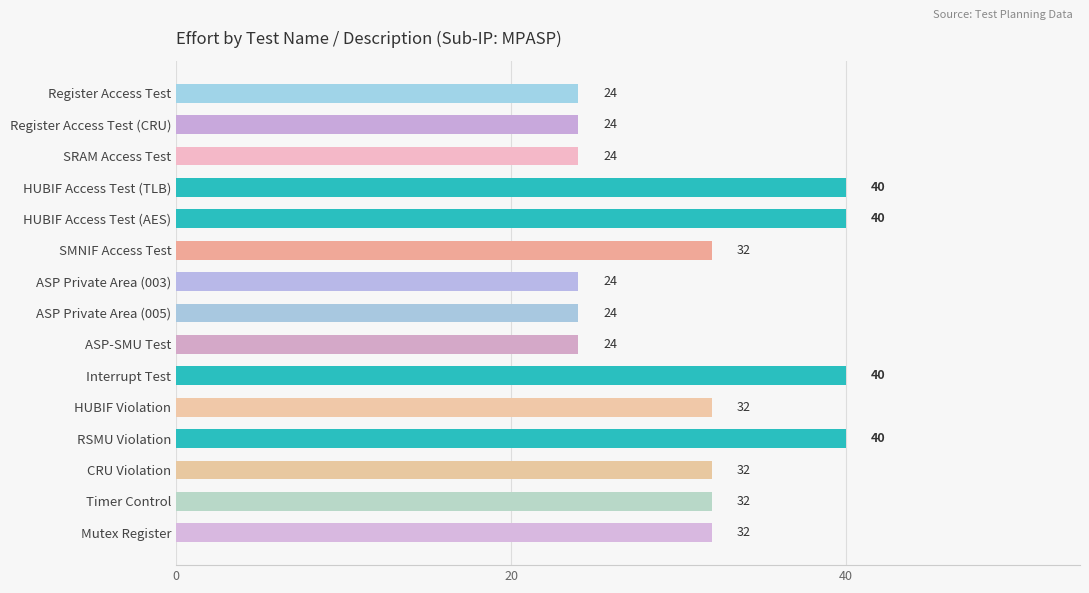

What is the value of the 8th bar from the top?

24